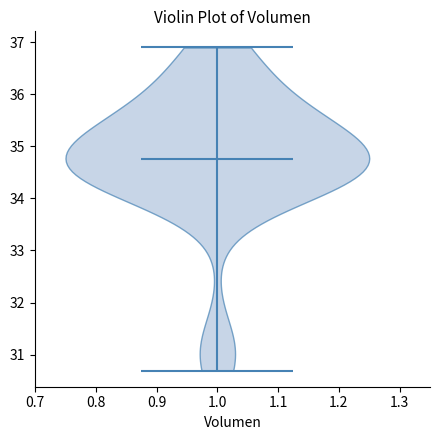

Read this violin plot against the y-axis: where its median line is, and the lowest and highest points the violin reaches. The values are not printed on the chart, so give them approximately, as read against the axis.

median line 34.8, lowest point 30.7, highest point 36.9